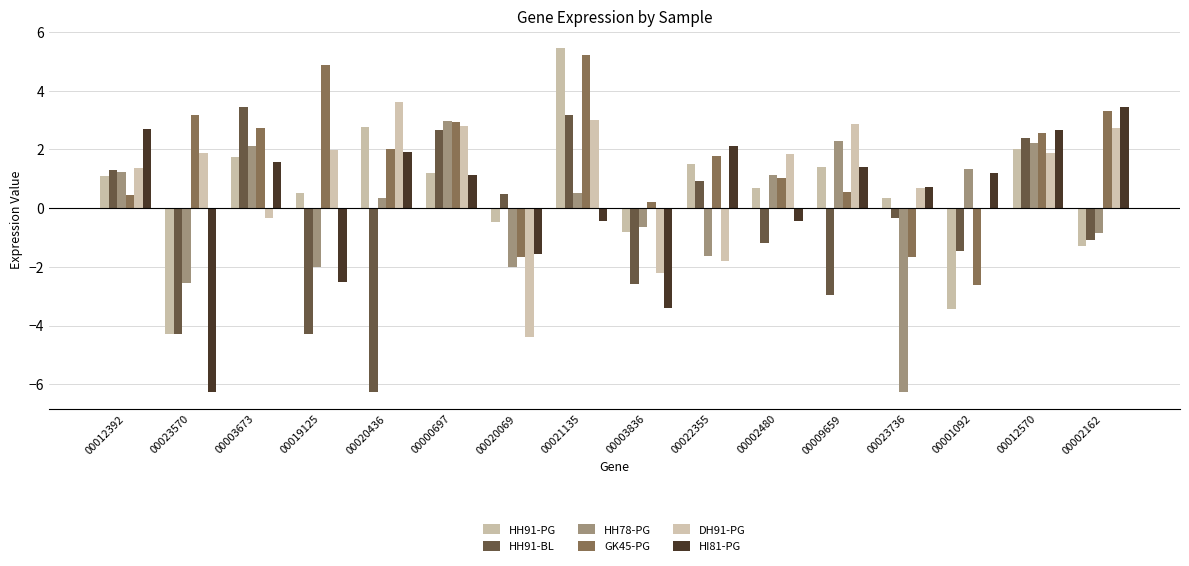

Count the number of data series in this chart.

6